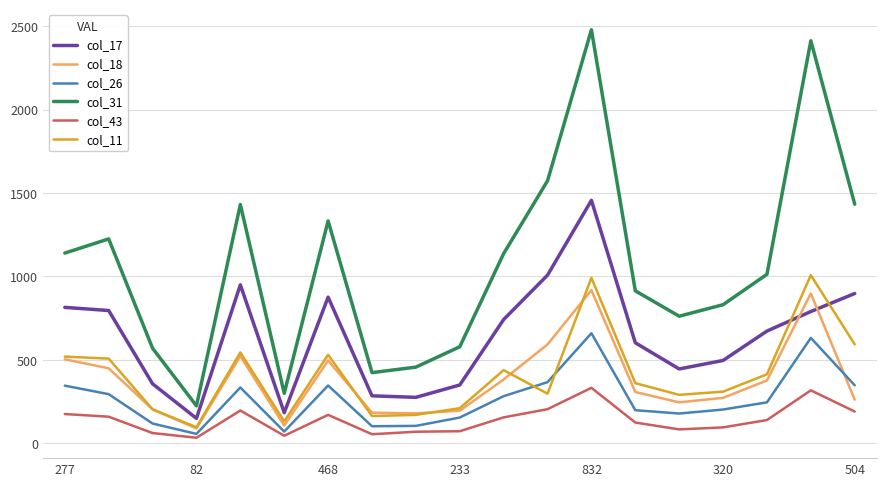

How many series are shown in this chart?

6